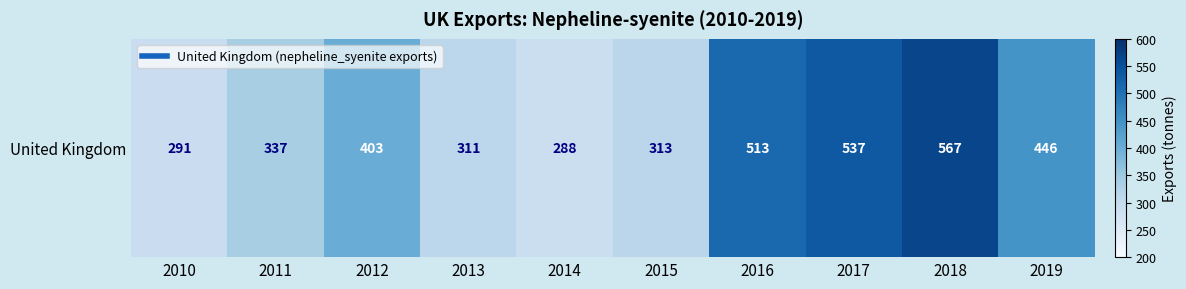

List the labels in order of value, largest first.

2018, 2017, 2016, 2019, 2012, 2011, 2015, 2013, 2010, 2014